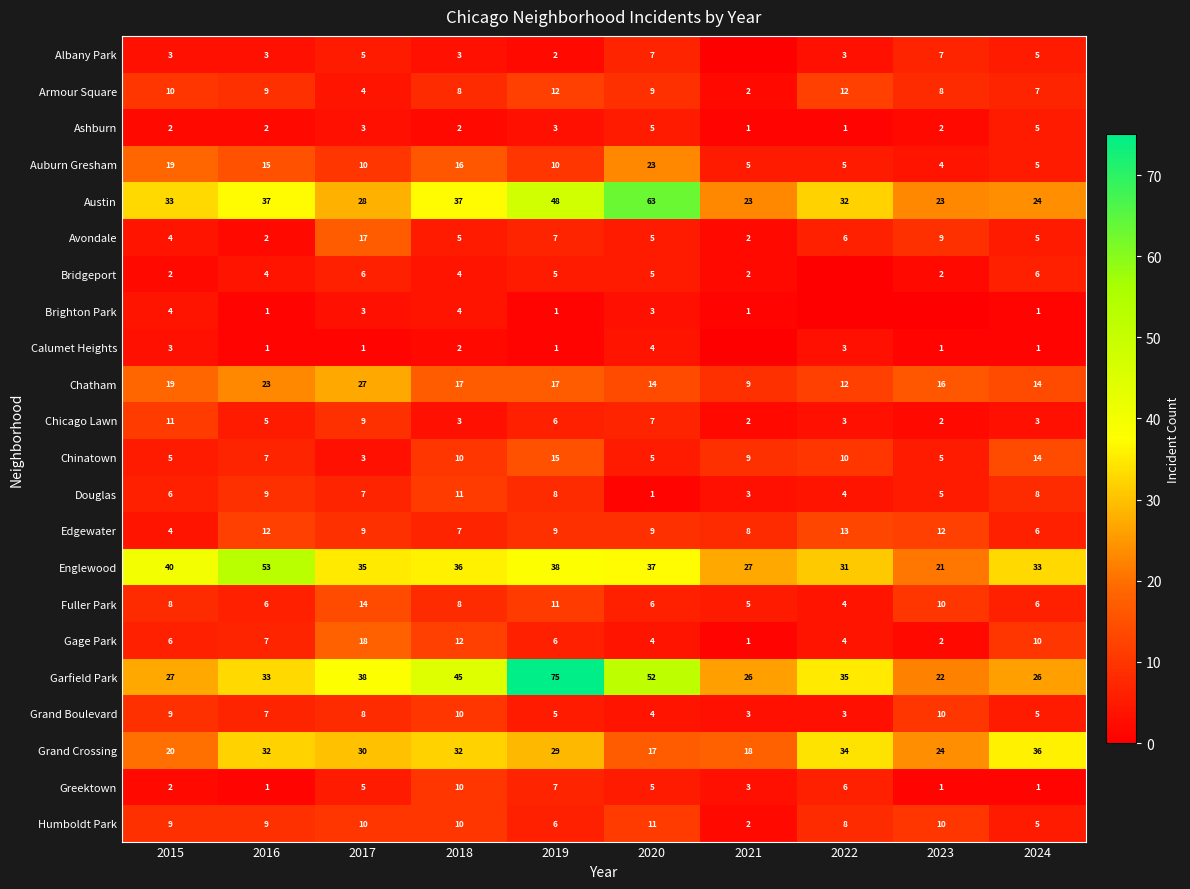

What value does the Englewood series have at 2016?

53